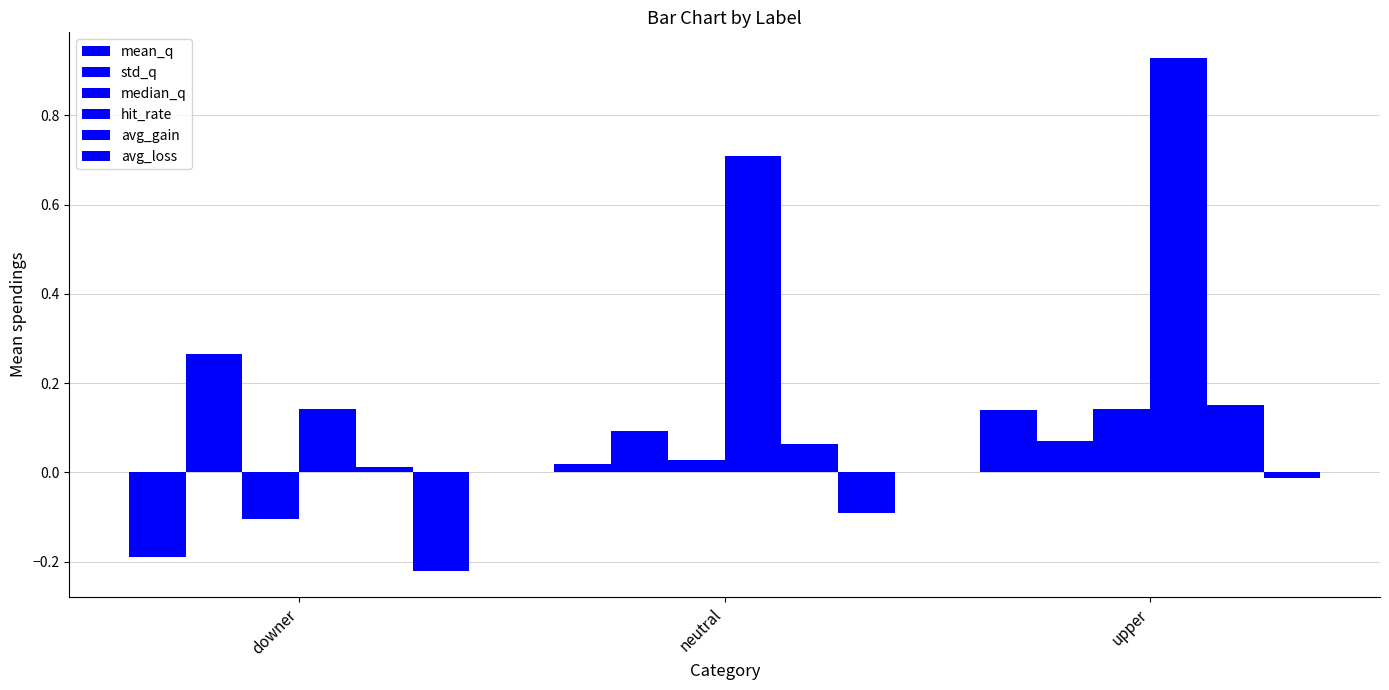

At which category is the sum across all series the highest?

upper